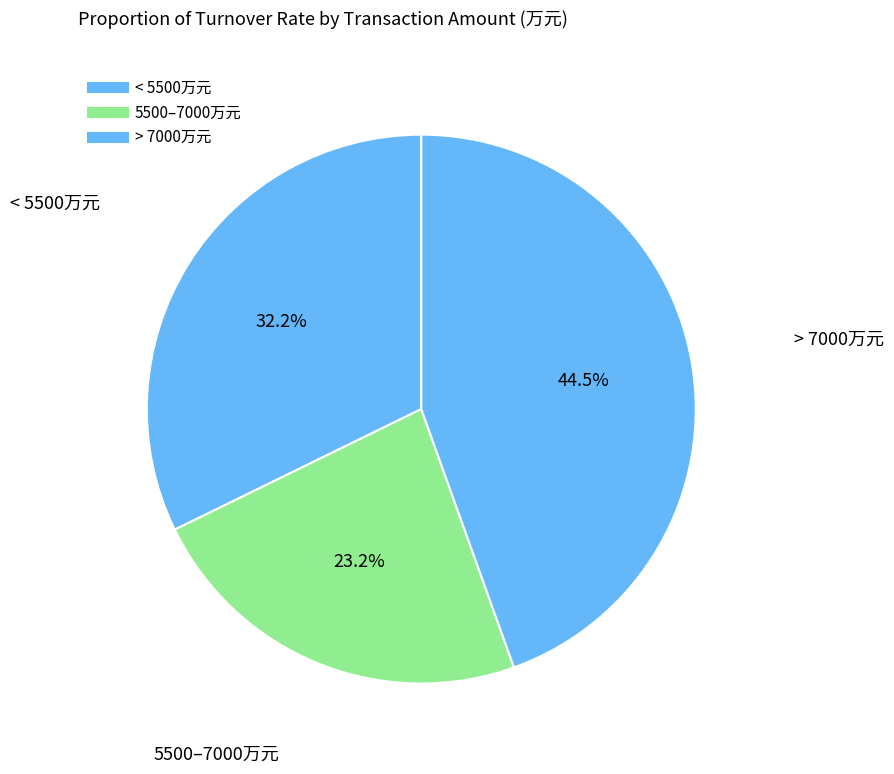

How many segments does this pie chart have?

3